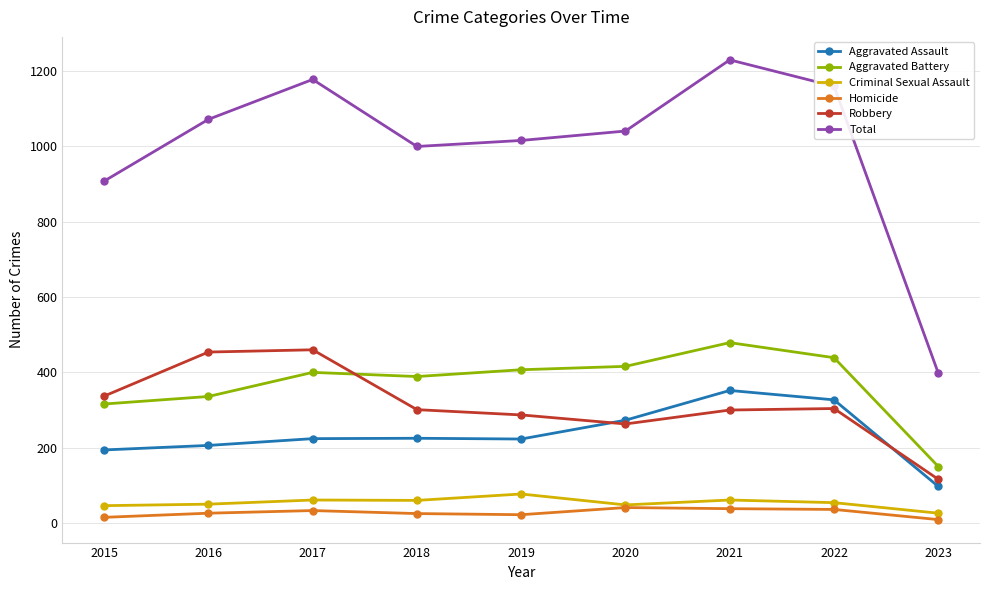

Which series has the largest range (max minus min)?

Total